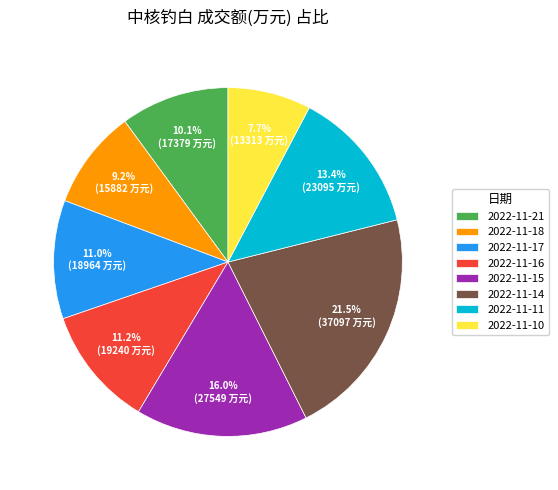

Count the number of slices in the pie.

8